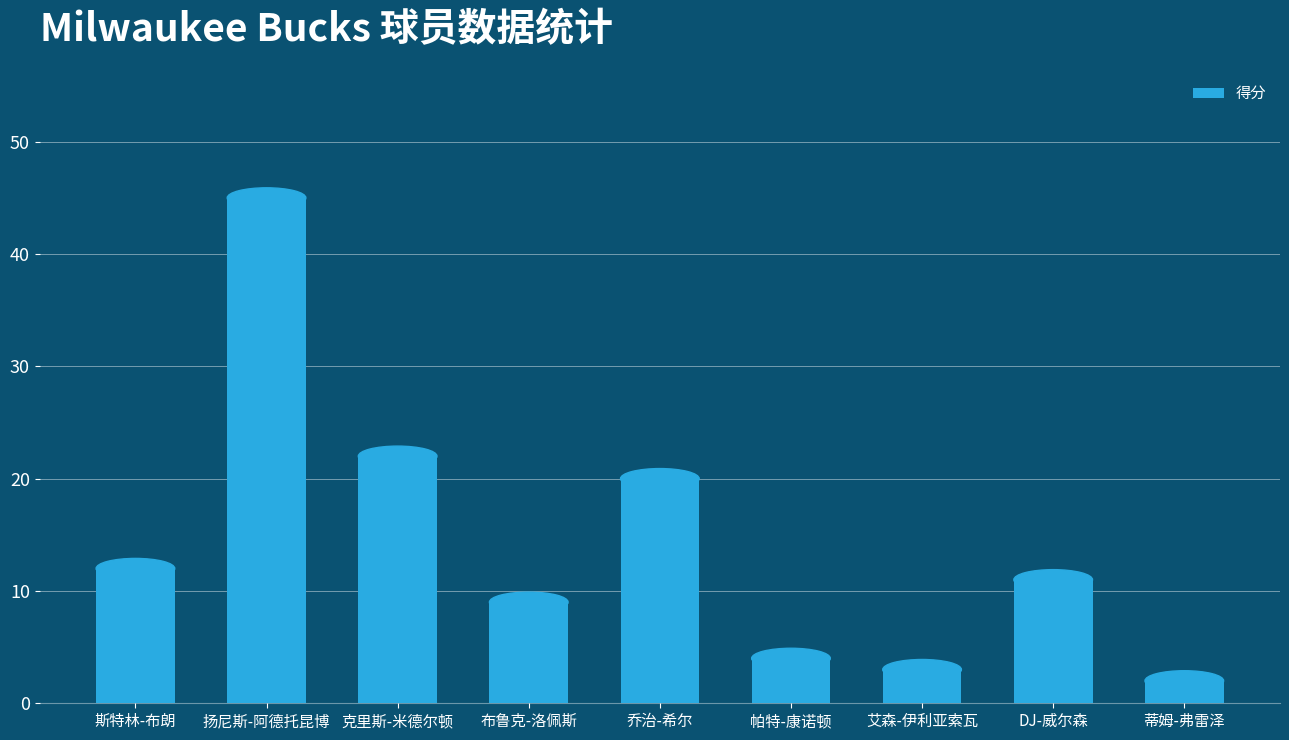

What is the ratio of the value at 布鲁克-洛佩斯 to the value at 蒂姆-弗雷泽?

4.5